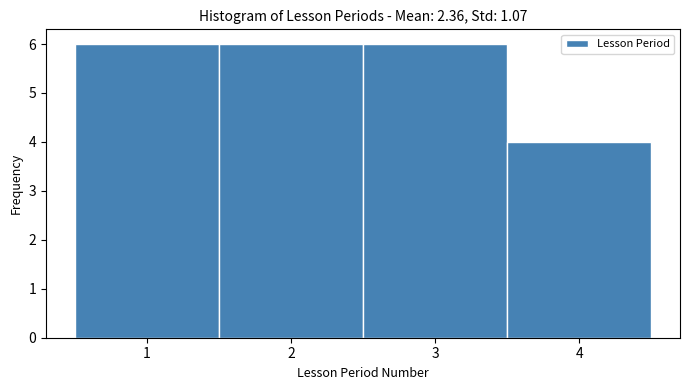

Reading left to right, list every bar in this chart as the range it spans on the x-axis followed by its height. The values are not printed on the chart, so give them approximately, as read against the axis.

0.5 to 1.5: 6
1.5 to 2.5: 6
2.5 to 3.5: 6
3.5 to 4.5: 4